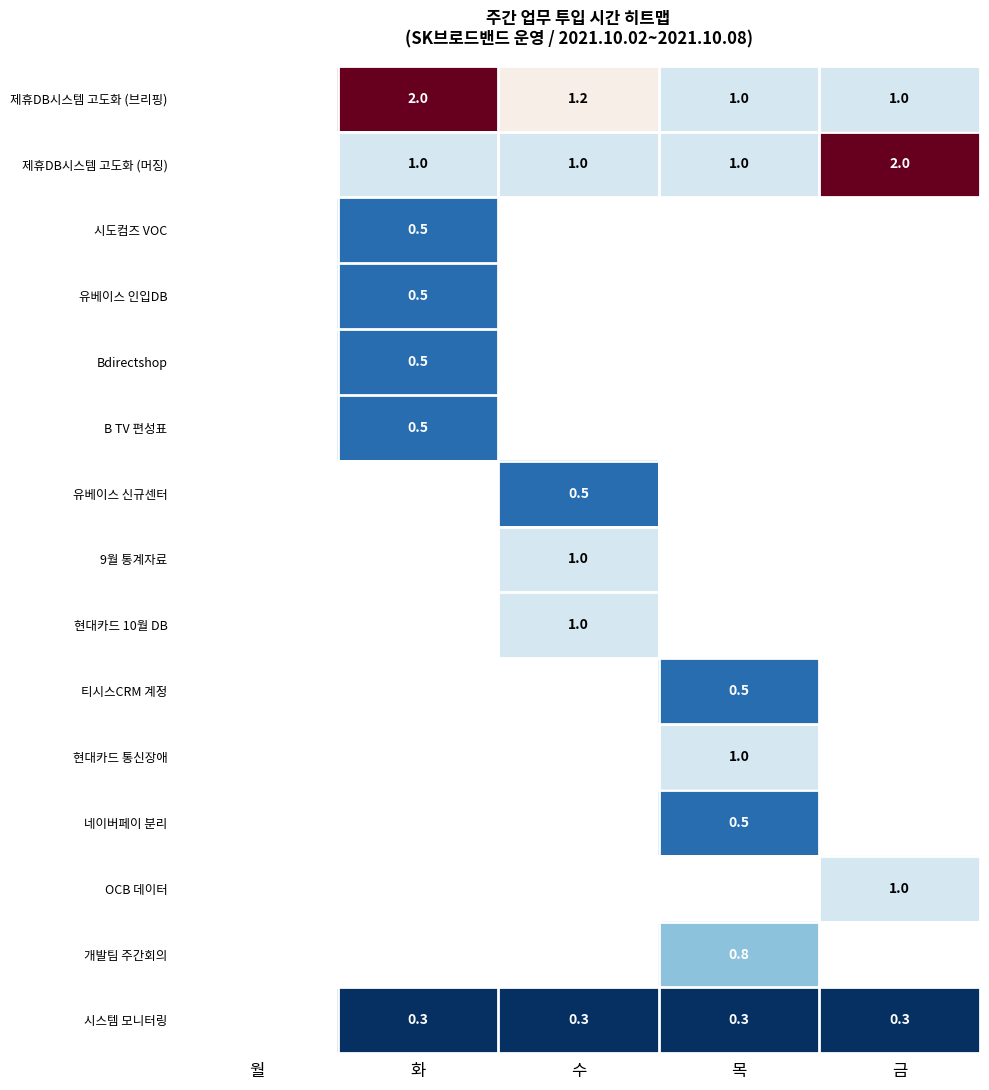

True or false: Bdirectshop has a value of 0.5 at 화.

True